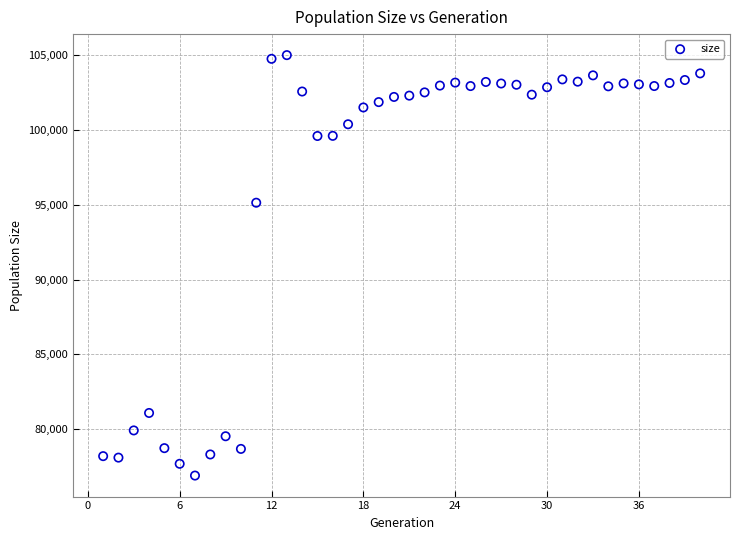

What is the range of X values (max minus min)?

39